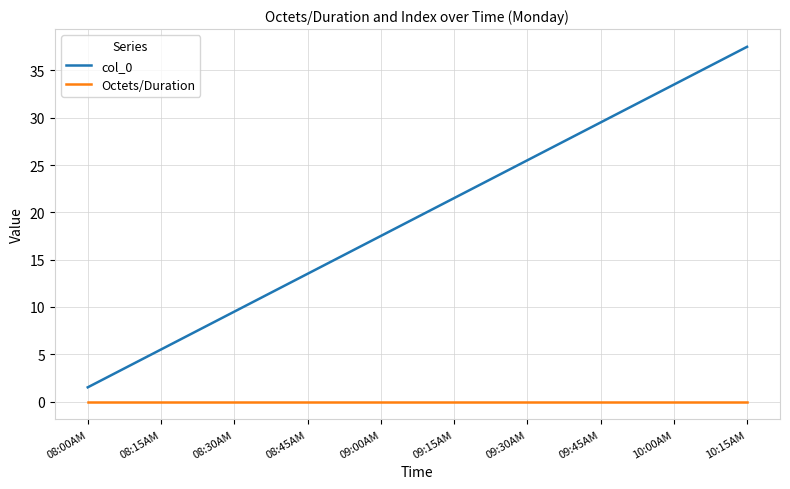

At which category is the sum across all series the highest?

10:15AM